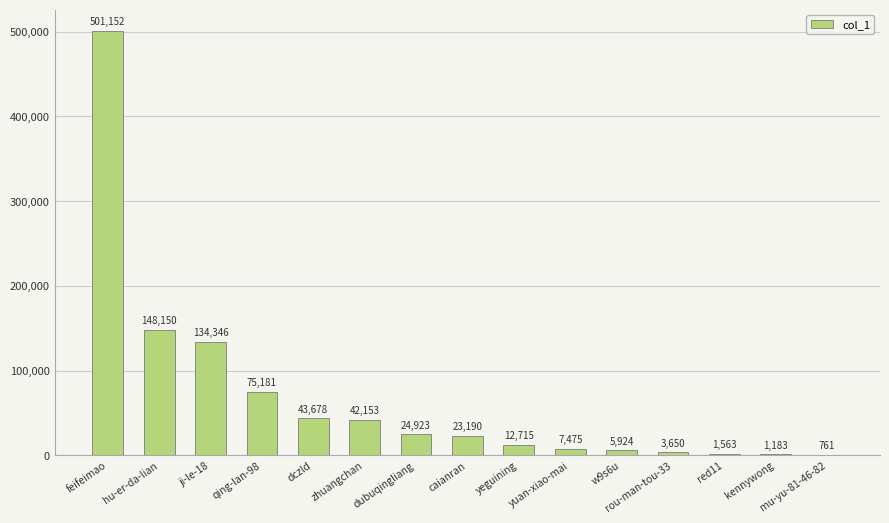

Is it true that the value at zhuangchan is 42153?

True